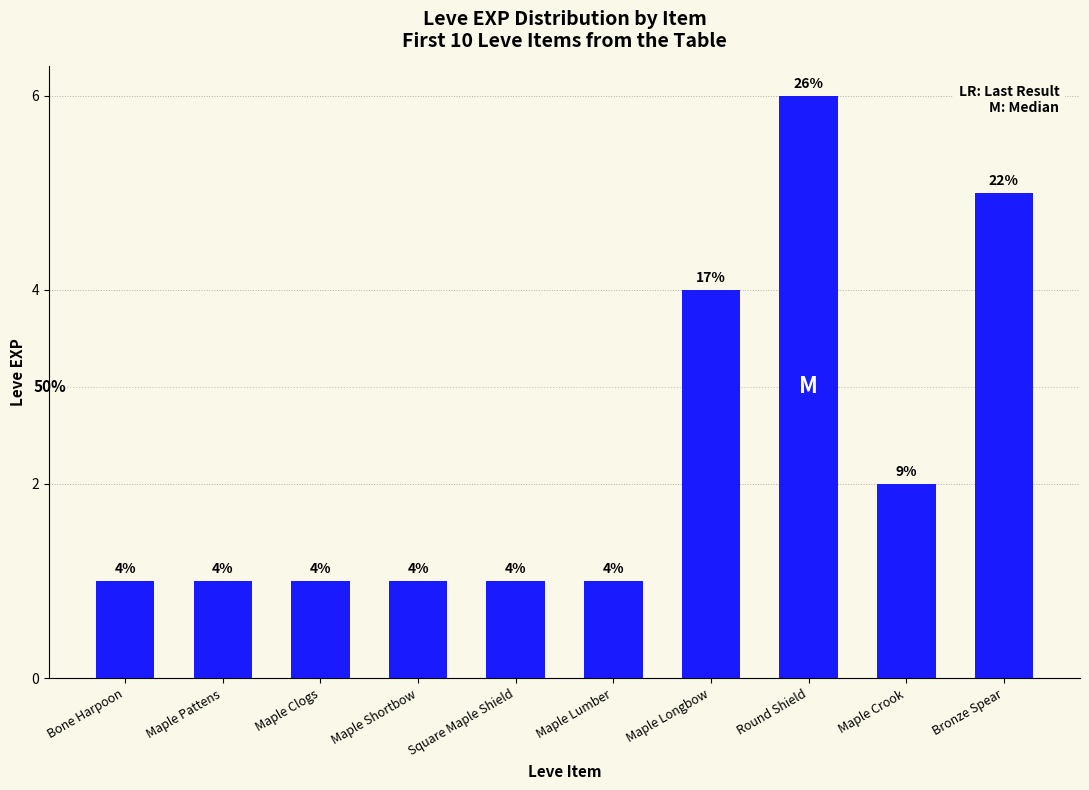

What is the difference between the second highest and minimum values?

4